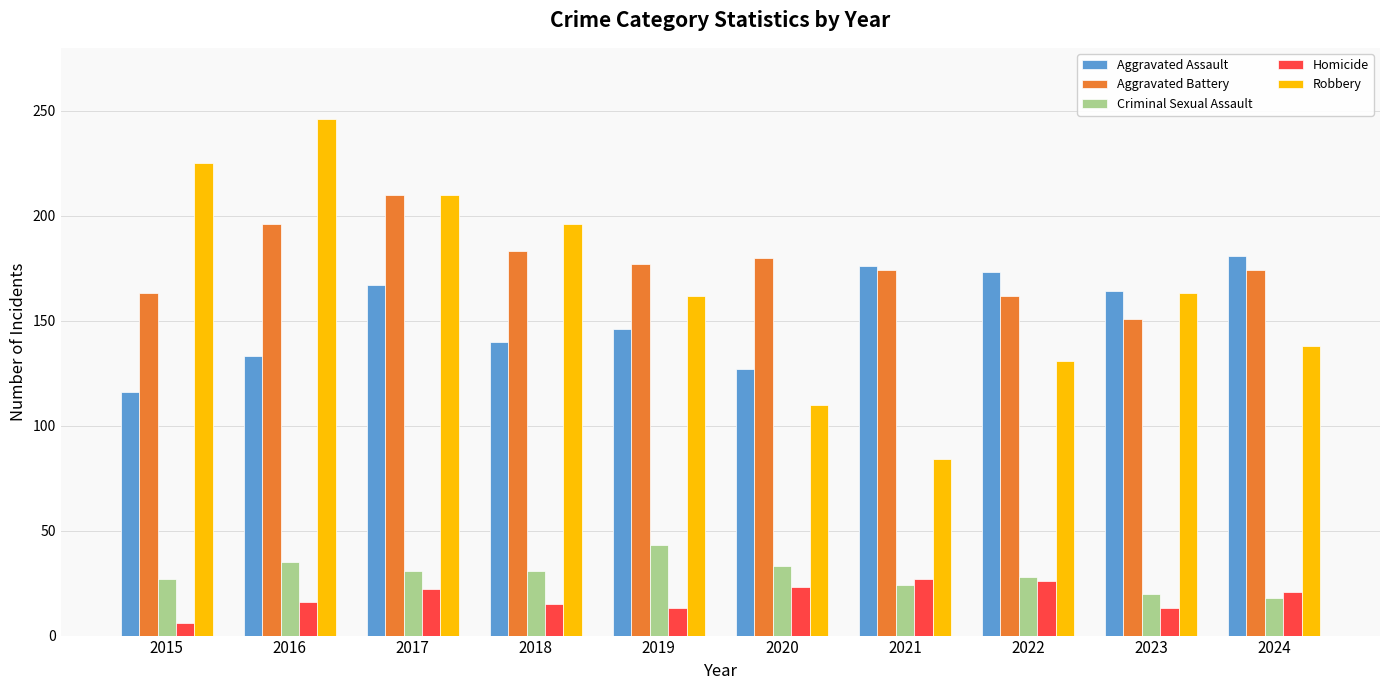

Which label corresponds to the largest value in the chart?

2016